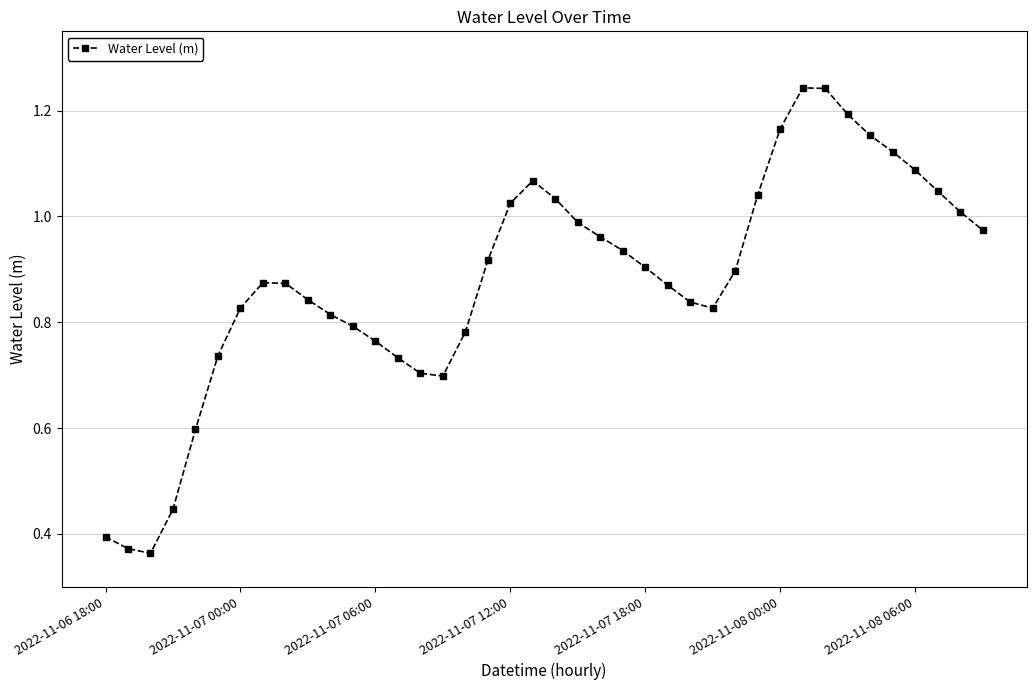

True or false: the data has more than 0 interior local peaks.

True